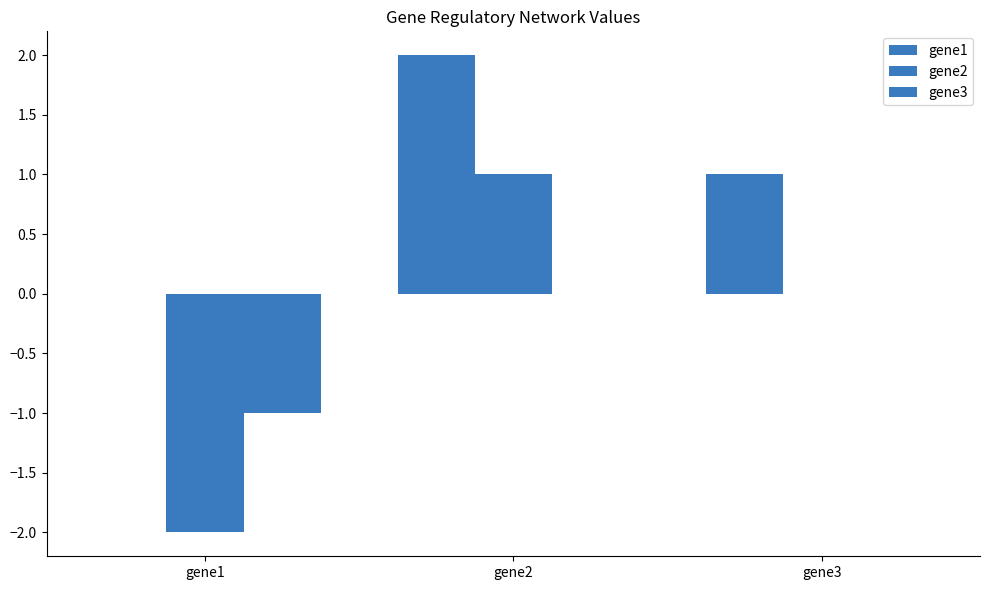

What value does the gene2 series have at gene1?

-2